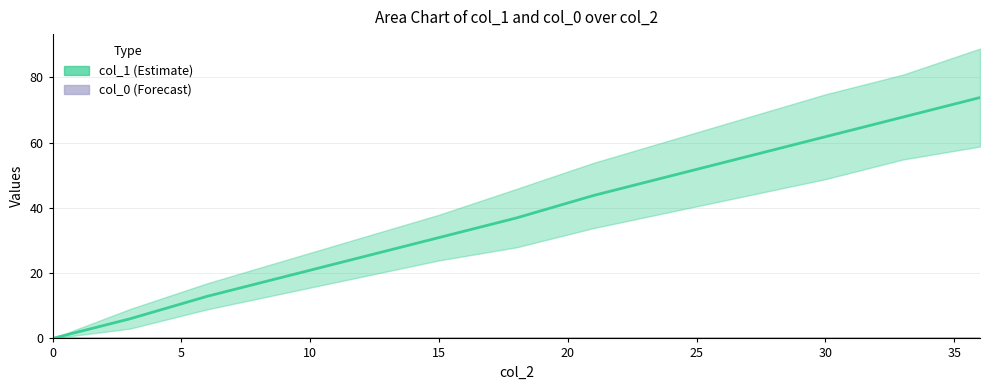

How many values are below 36?

6